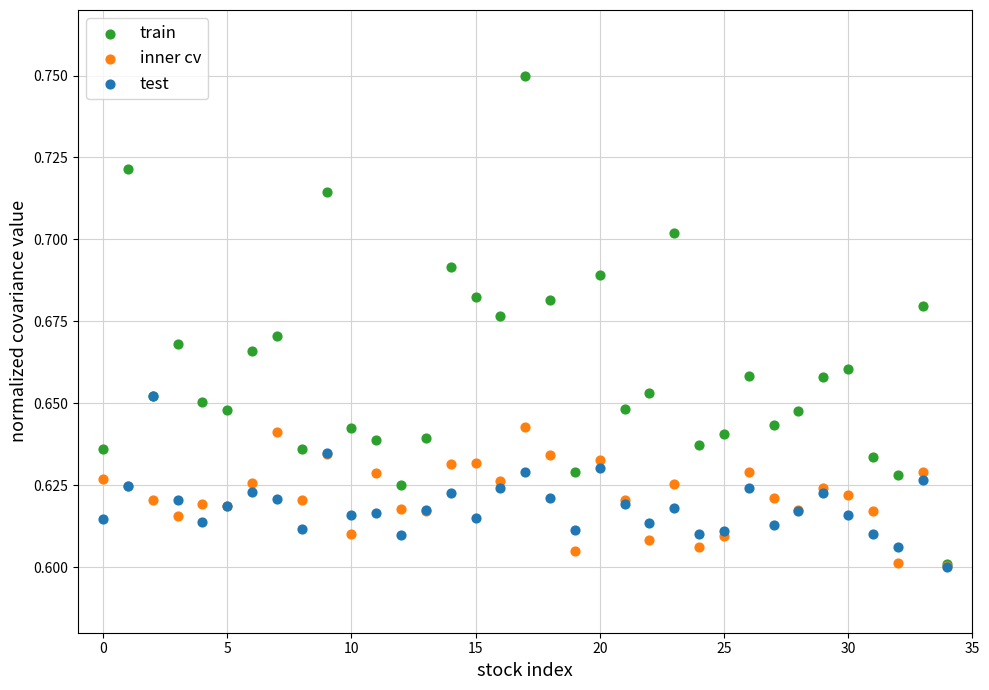

What are all the series names shown in the legend?

train, inner cv, test